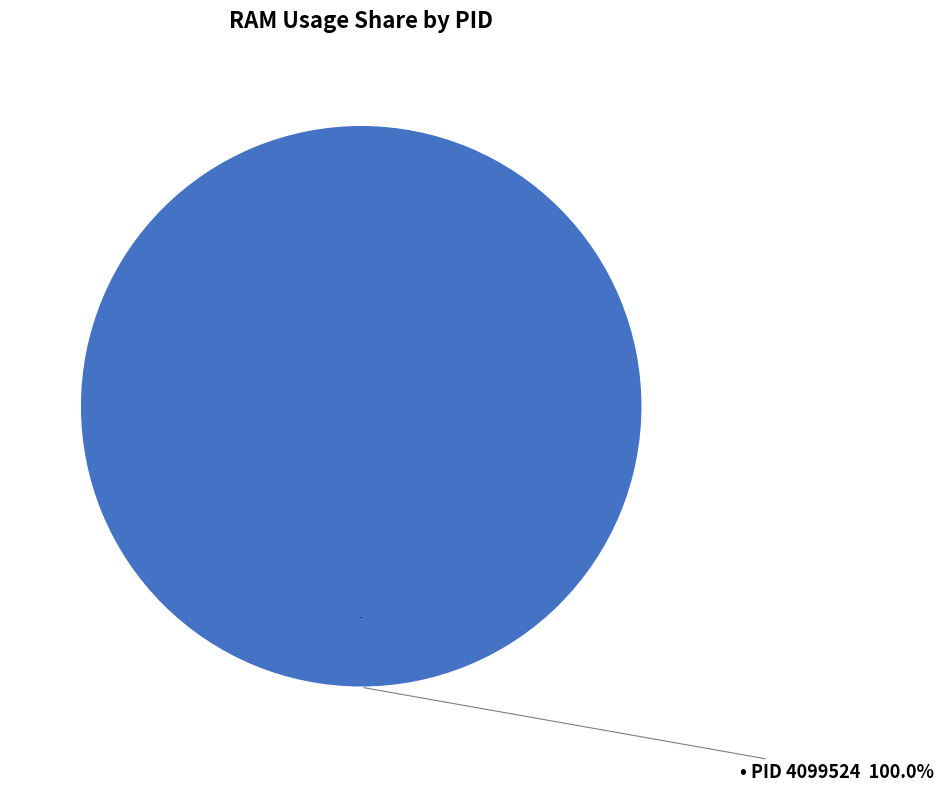

Which slice represents more than half of the pie?

4099524